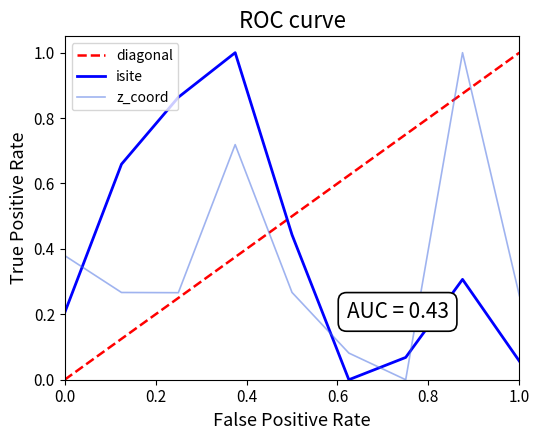

What is the maximum value for isite?

1.0